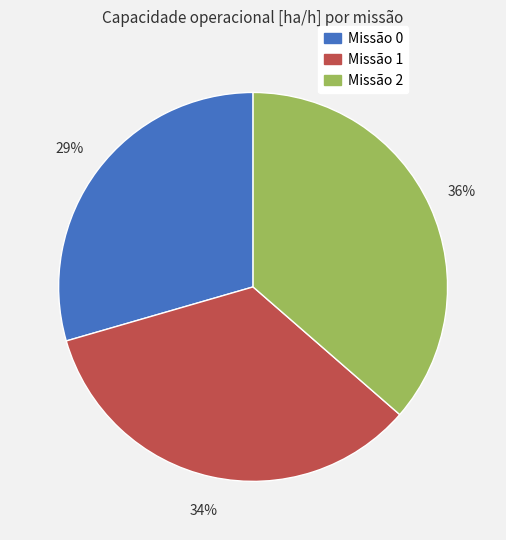

To the nearest percent, what is the average slice percentage?

33%